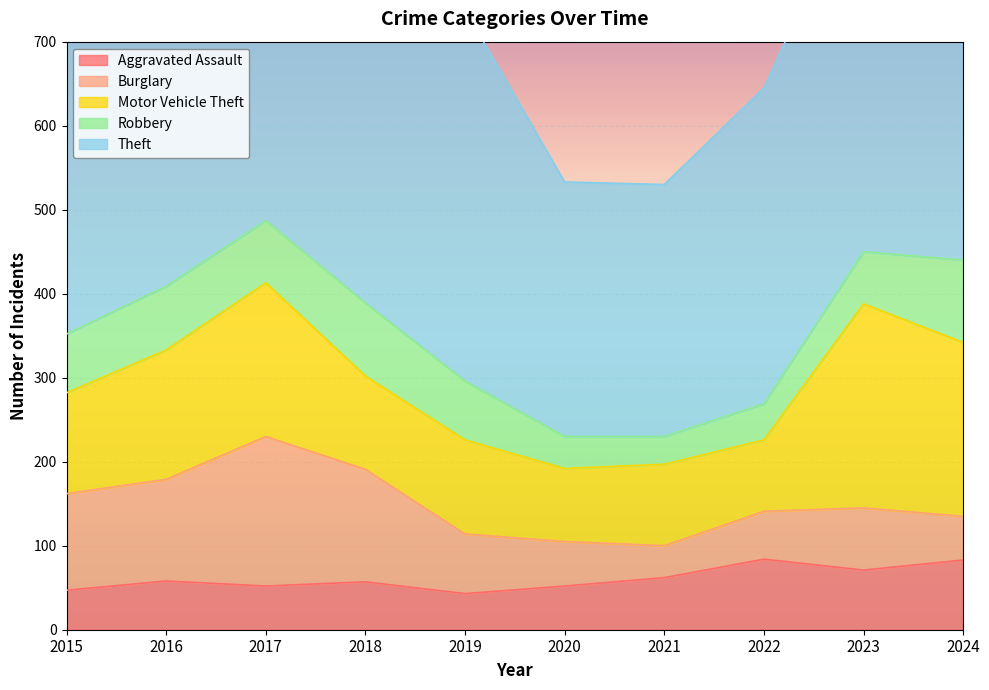

What is the smallest value displayed?

33